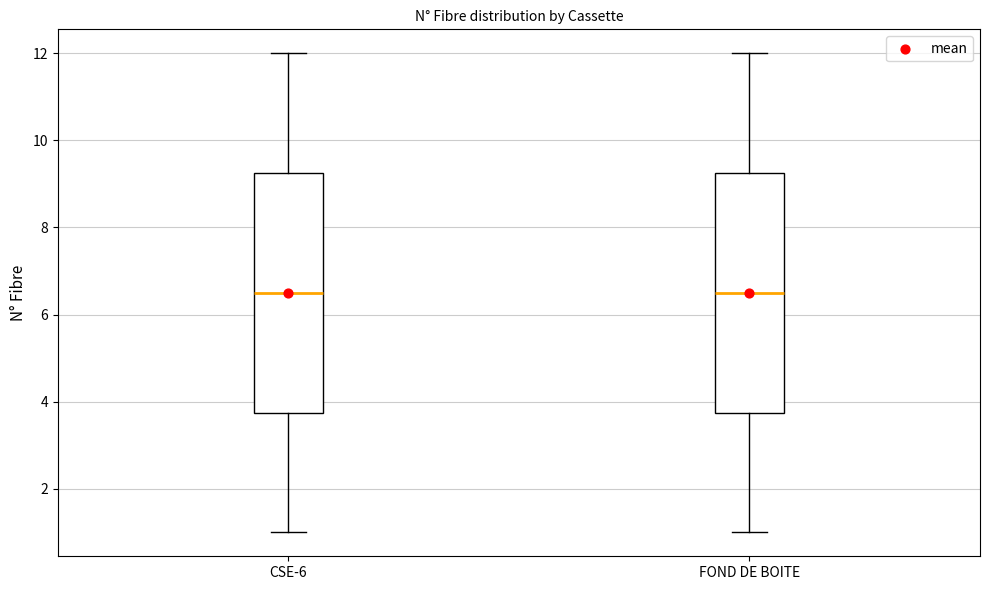

Where is the lower edge of the box for FOND DE BOITE on the y-axis? The values are not printed on the chart, so give them approximately, as read against the axis.

3.8